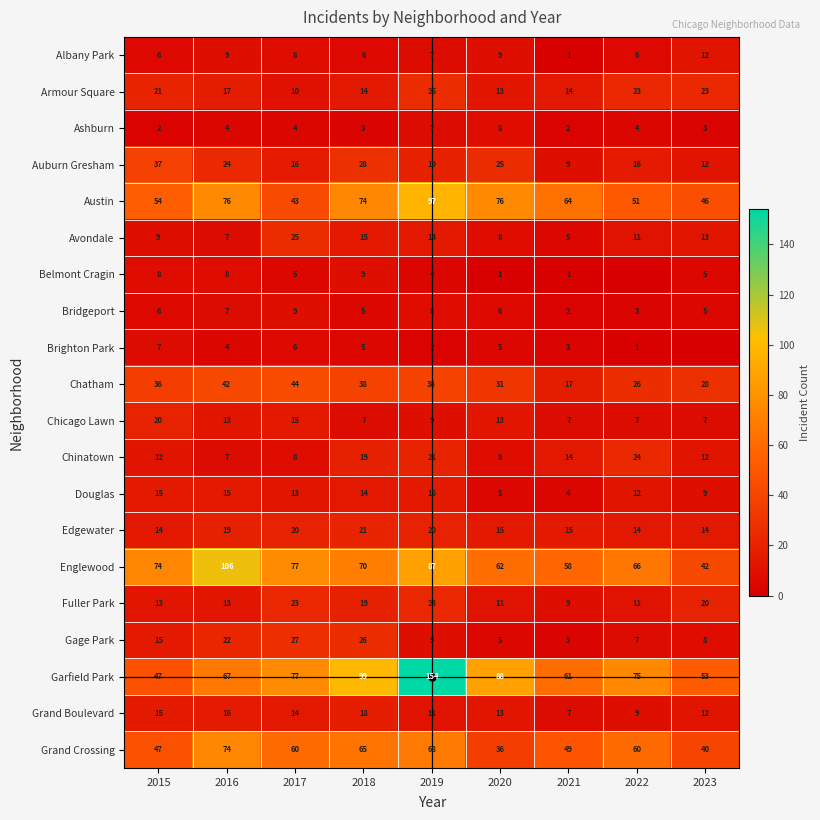

Where does the Grand Boulevard series first go above 13?

2015